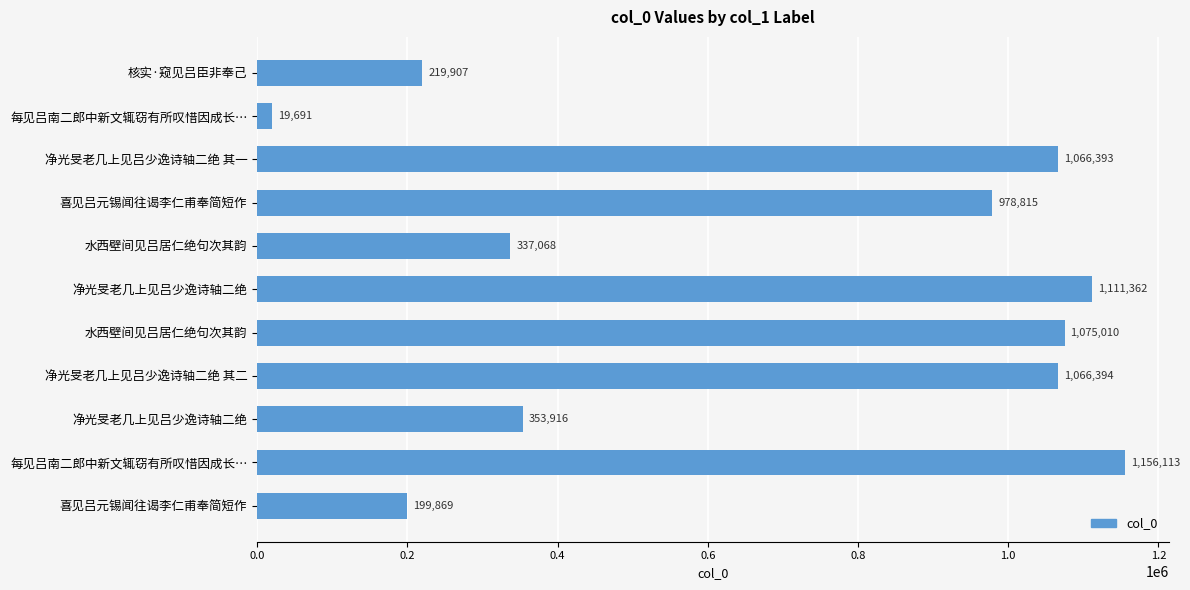

How many values are below 978815?

5